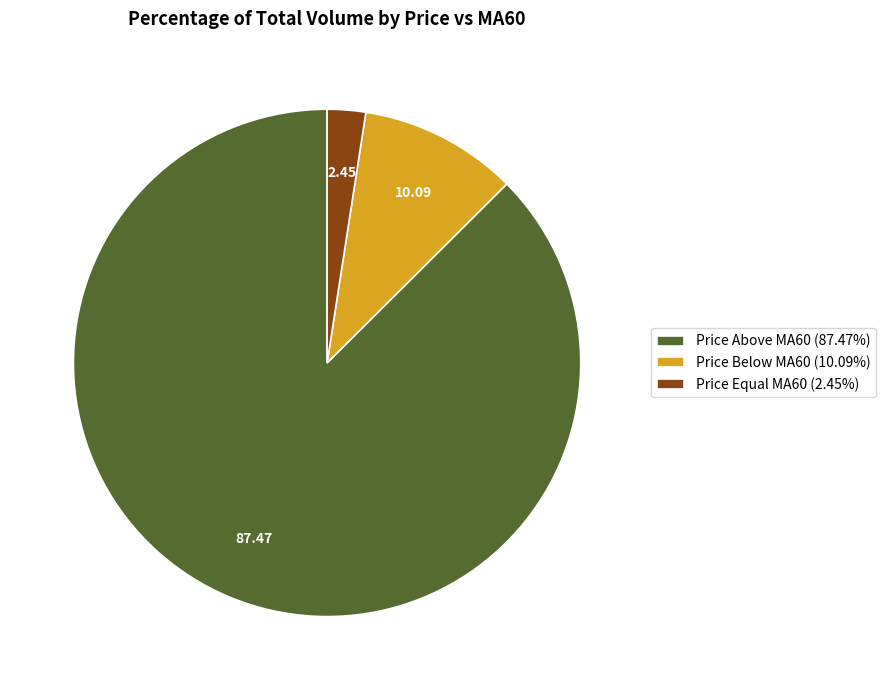

Does any single category account for the majority?

Yes